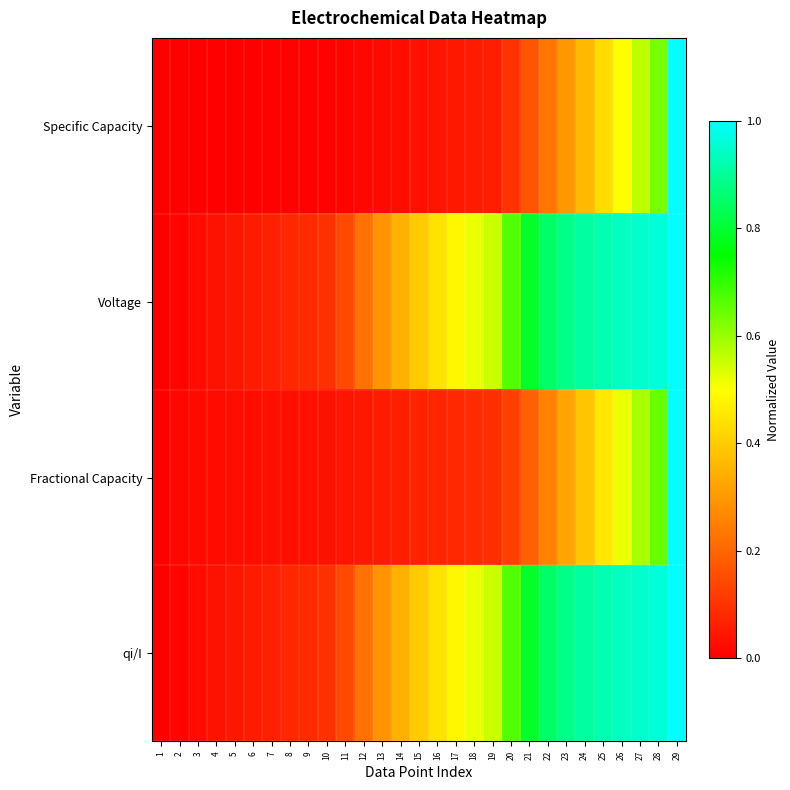

Which series changed the most between 14 and 27?

qi/I